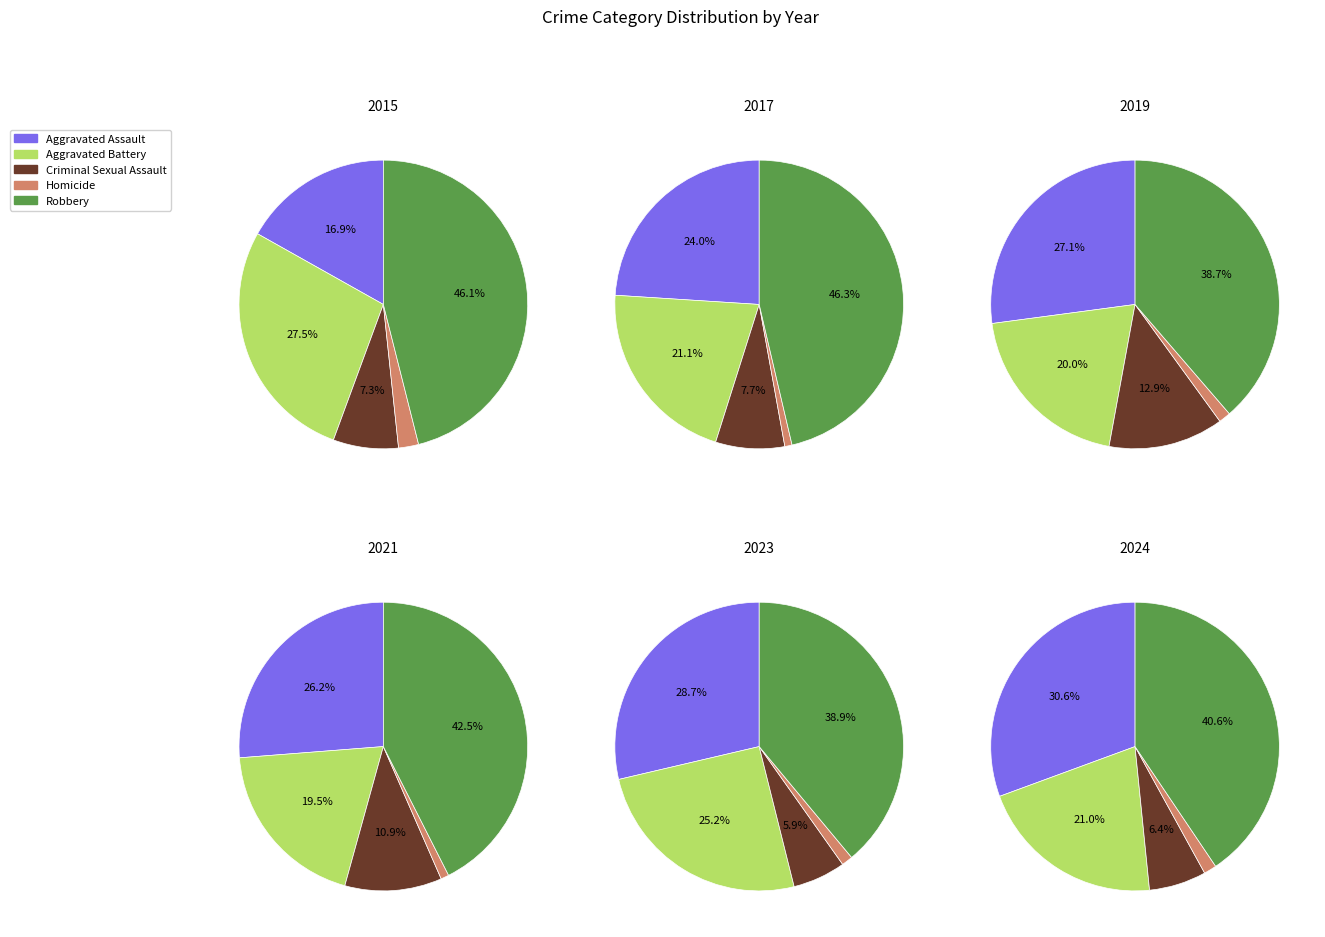

Does 8 represent more than half of the total?

No